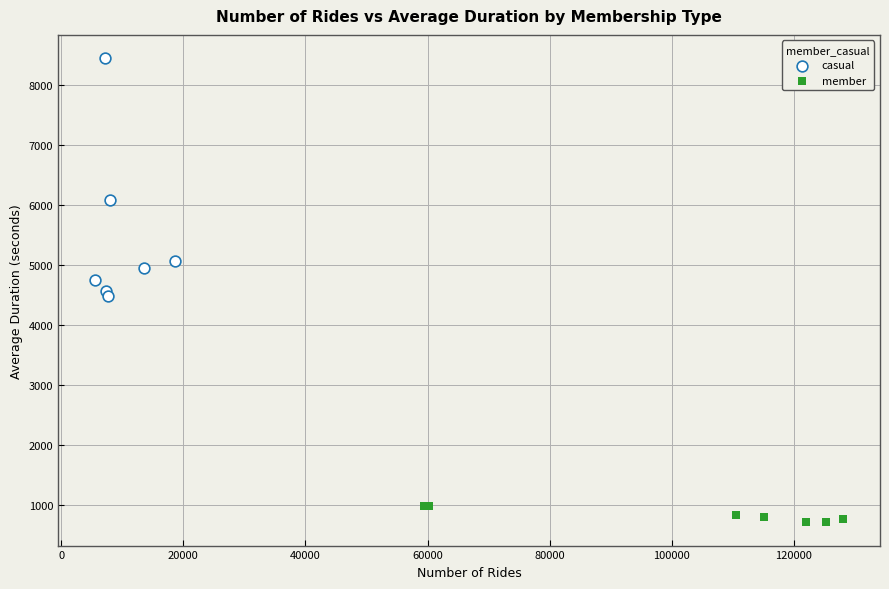

Which series contains the lowest Y value?

member